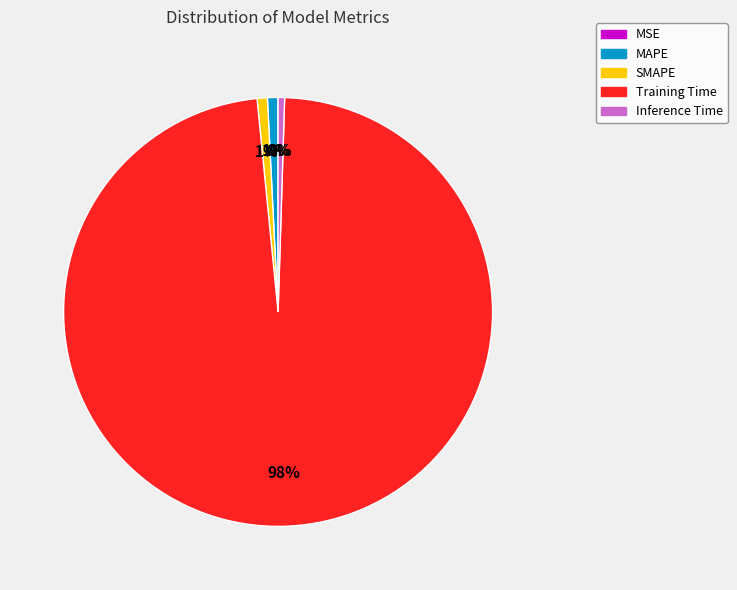

To the nearest percent, what portion does Training Time represent?

98%